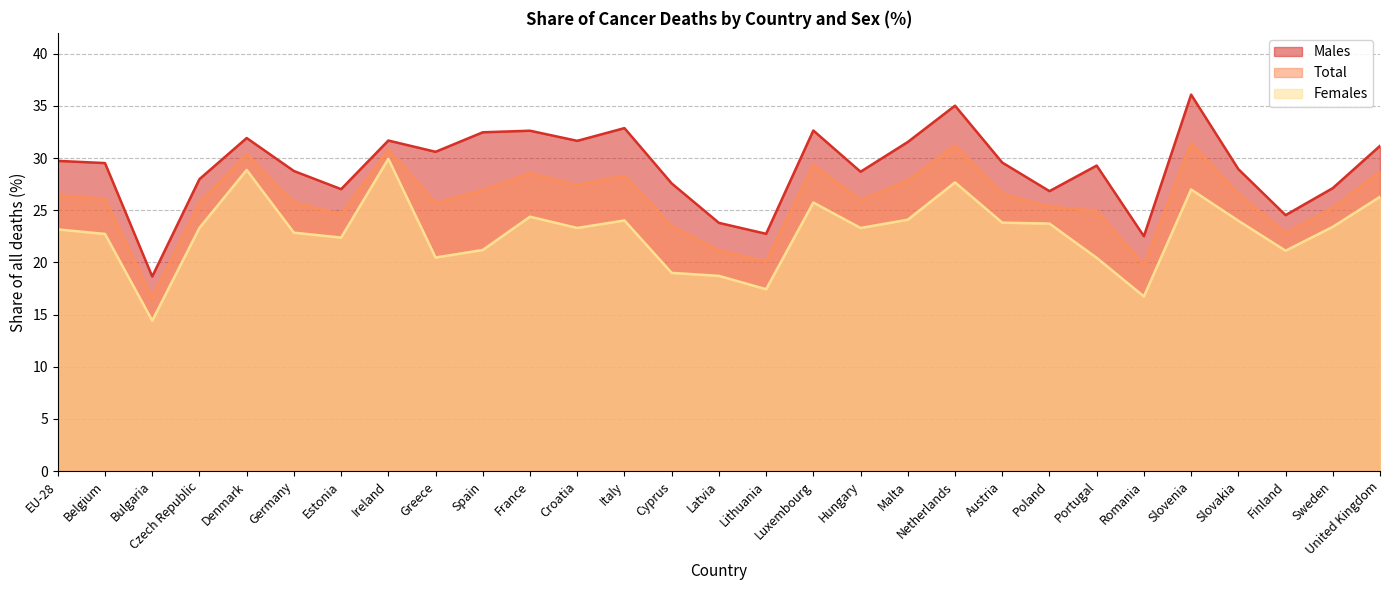

Which series has the largest total across all categories?

Males